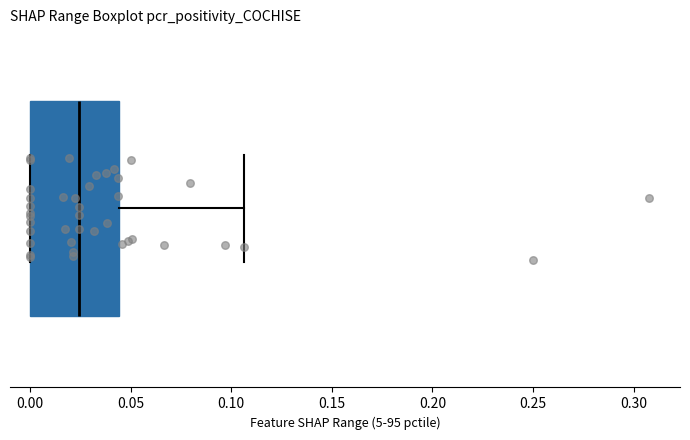

Read this box plot against the x-axis: the position of the median line, the range covered by the box, and the ends of both whiskers. The values are not printed on the chart, so give them approximately, as read against the axis.

median 0.025, box 0.000 to 0.045, whiskers 0.000 to 0.105